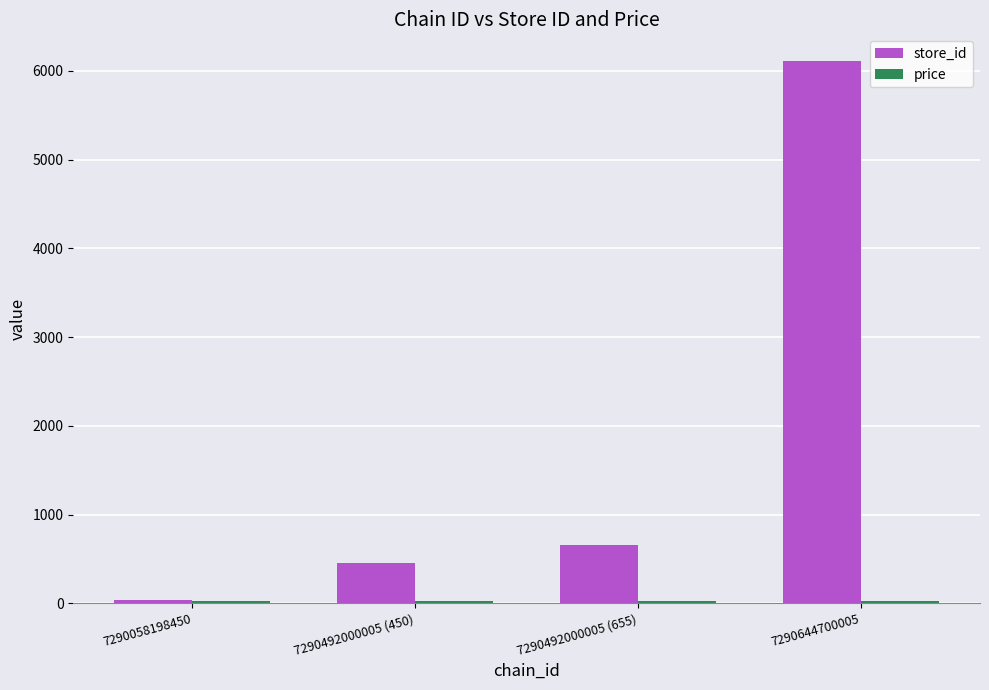

Are the bars grouped side by side (vs. stacked)?

Yes